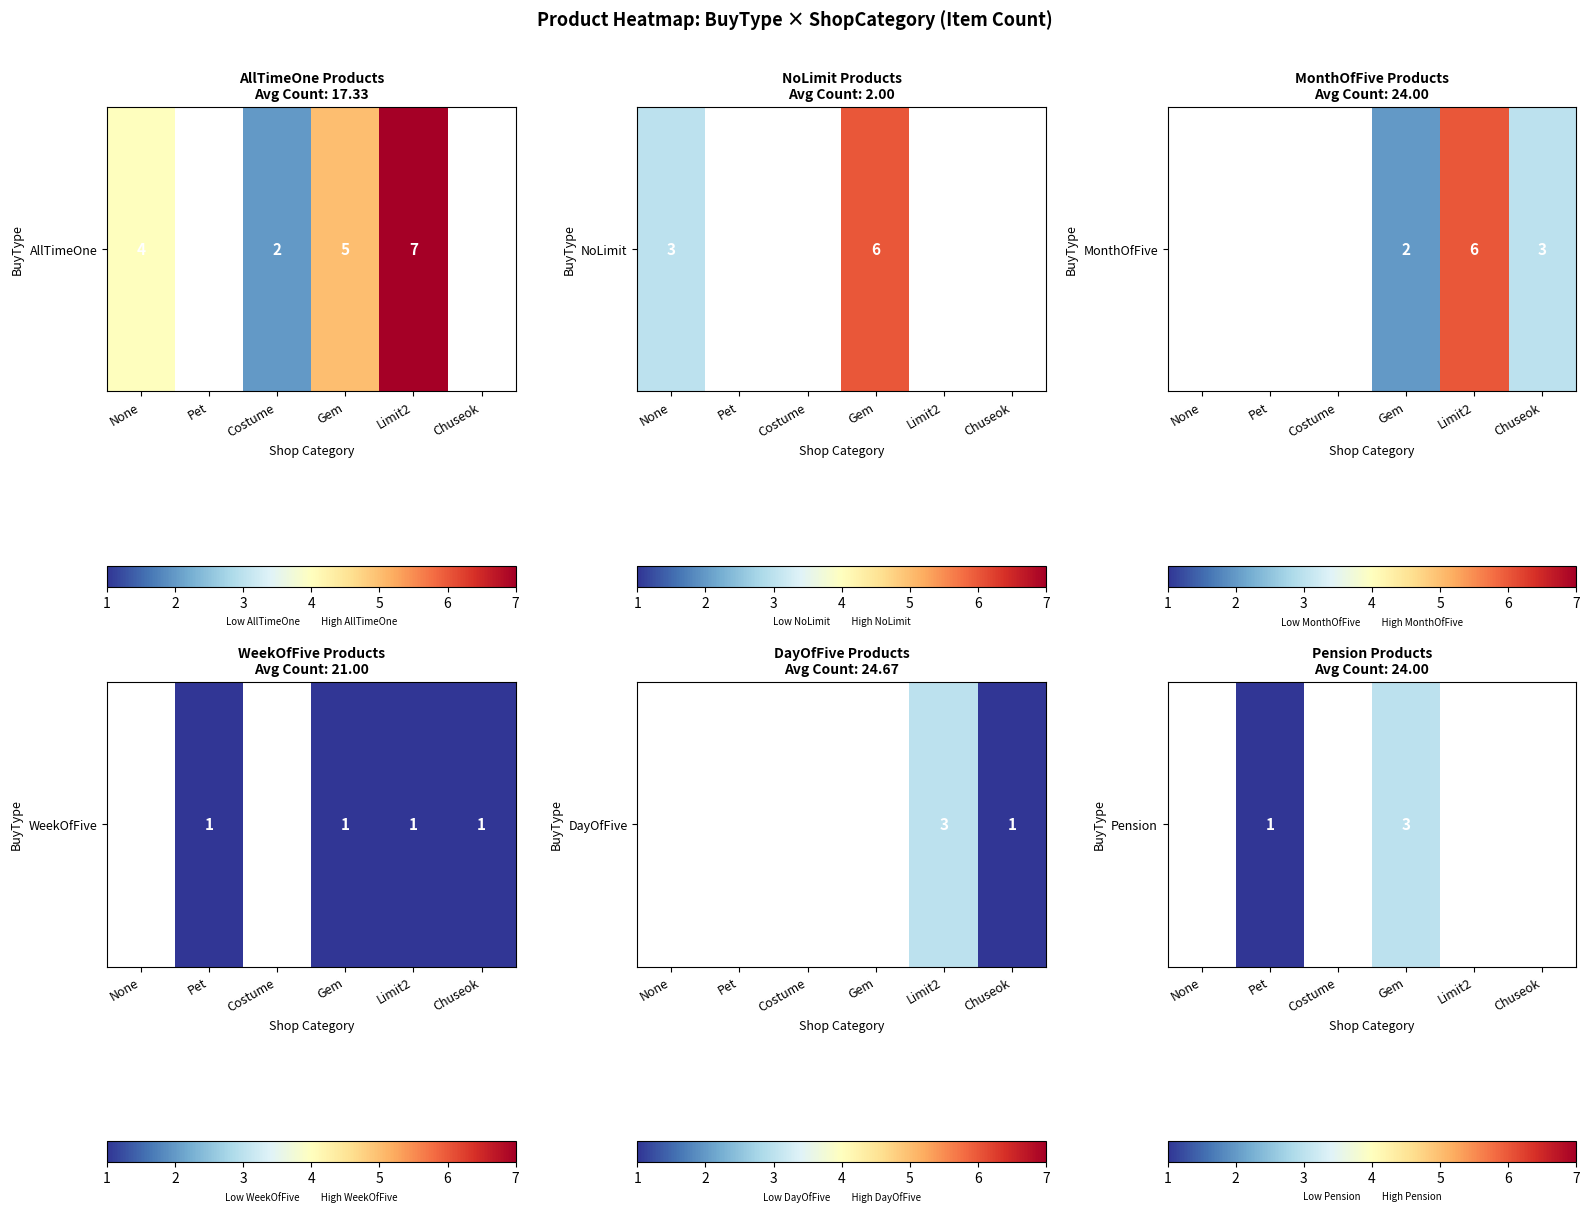

What is the minimum value shown in the chart?

1.0